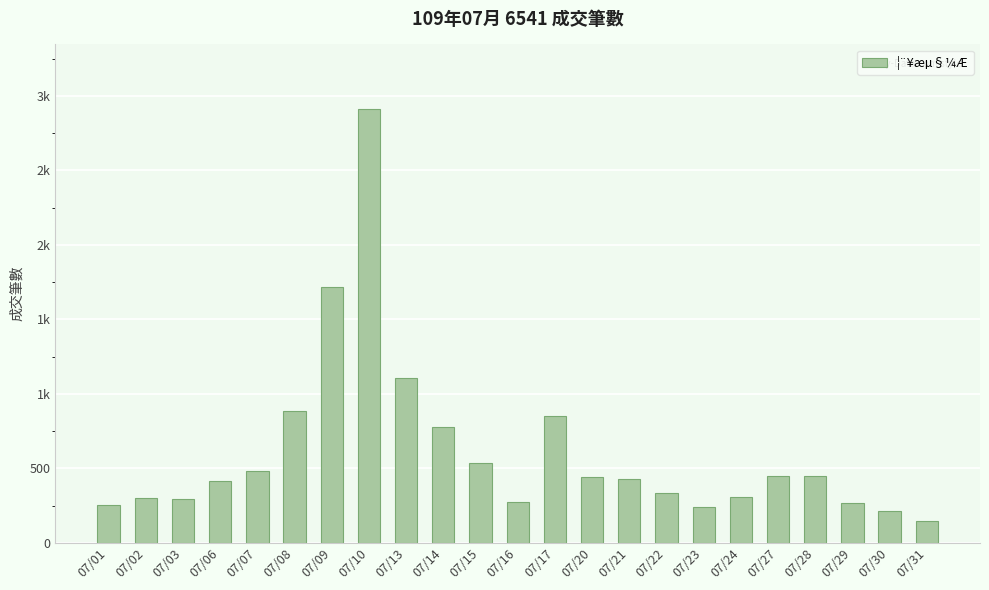

Which has a higher value, 07/24 or 07/15?

07/15